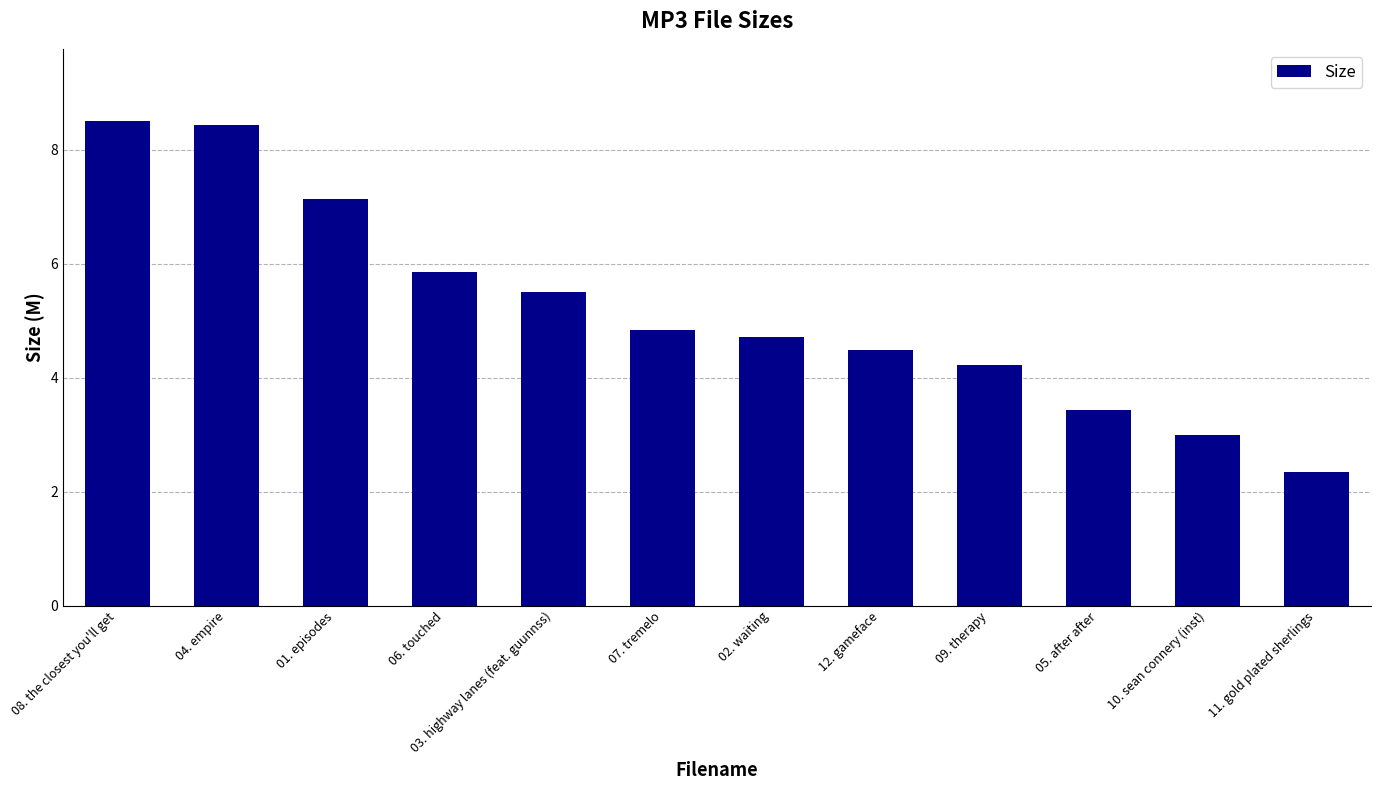

How many data points are less than 4?

3